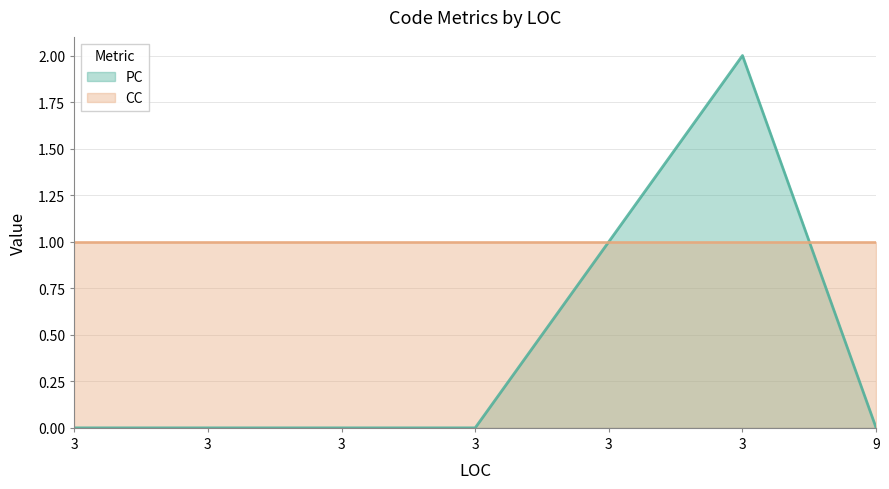

Between 3 and 3, which is larger?

3